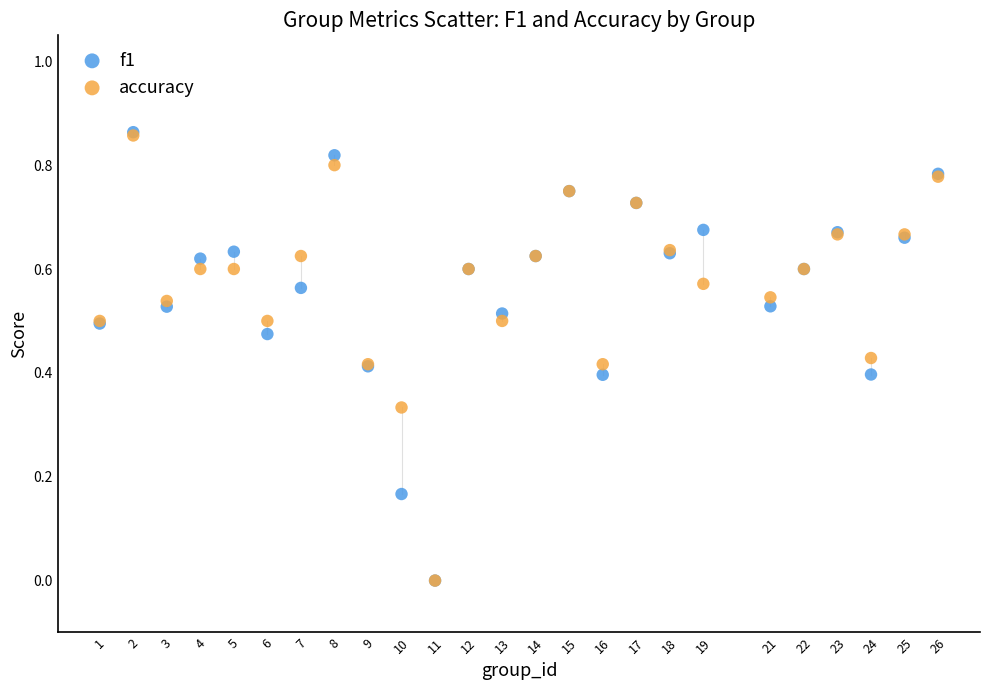

What are all the series names shown in the legend?

f1, accuracy